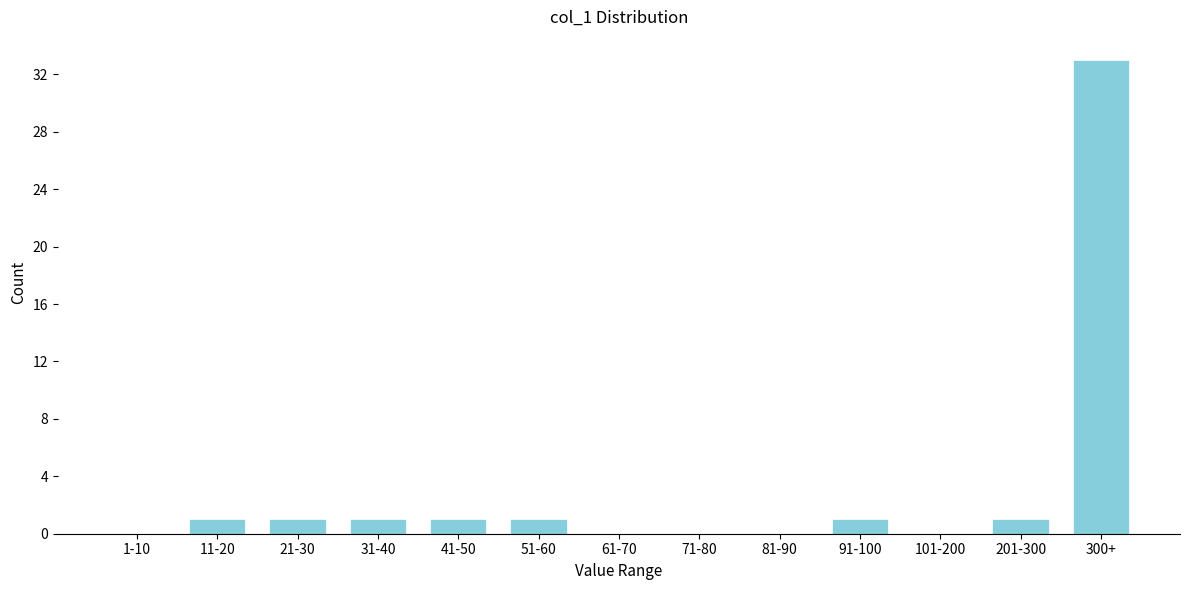

Reading left to right, extract all data points from this chart.

1-10=0	11-20=1	21-30=1	31-40=1	41-50=1	51-60=1	61-70=0	71-80=0	81-90=0	91-100=1	101-200=0	201-300=1	300+=33